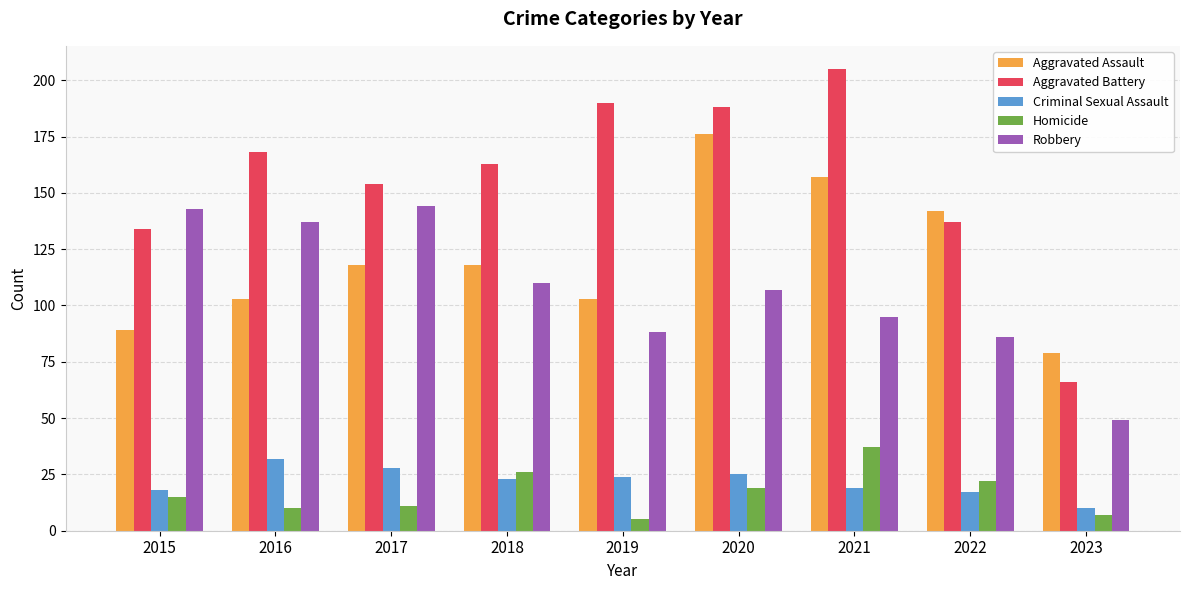

At which label does Robbery reach its minimum?

2023